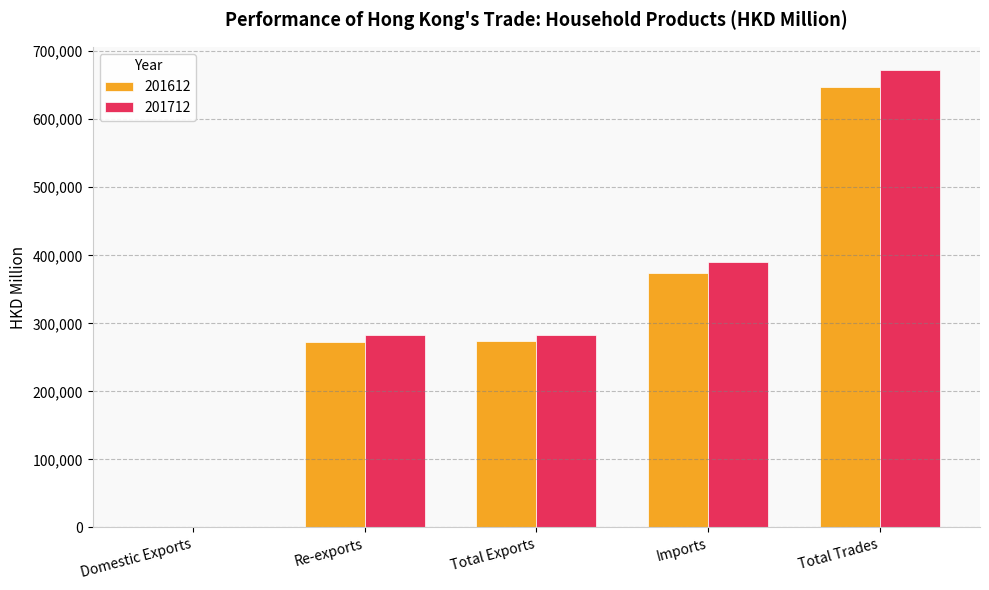

At which category is the sum across all series the highest?

Total Trades